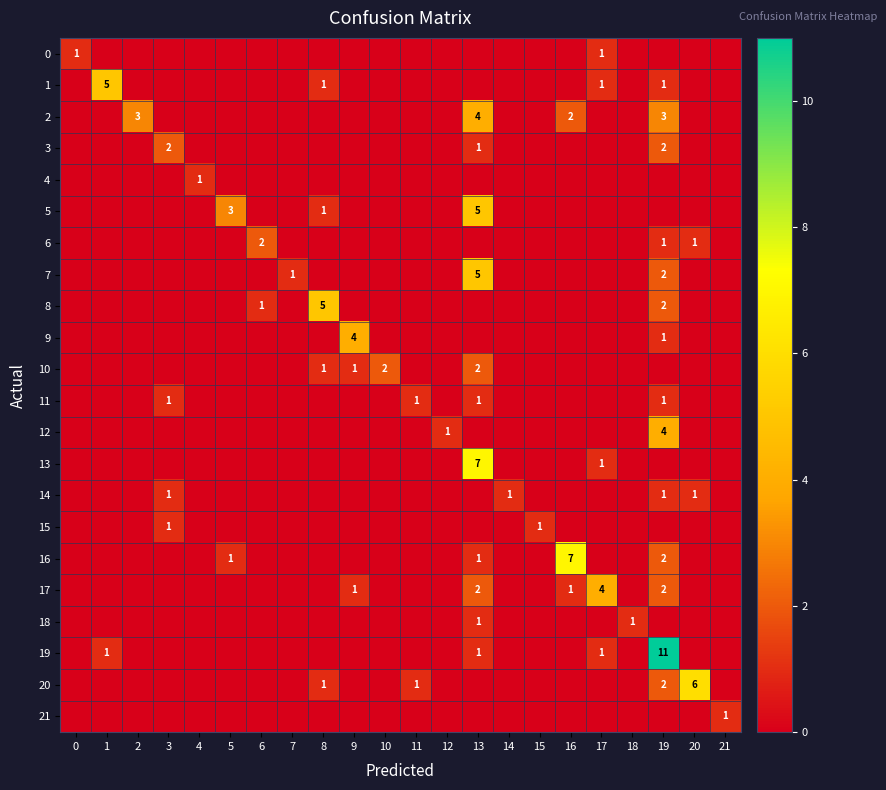

What is the maximum value shown in the chart?

11